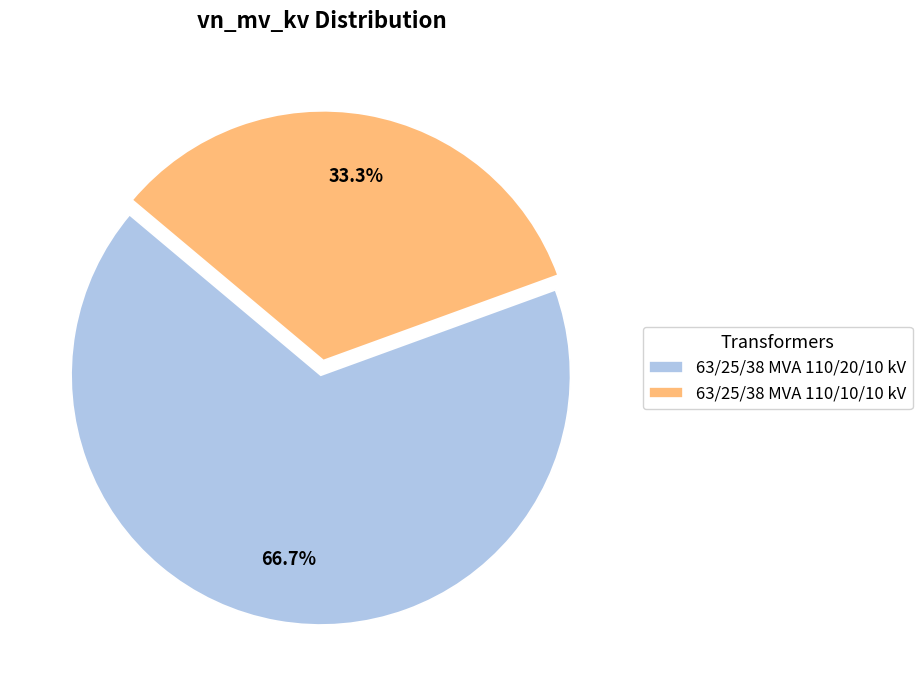

To the nearest percent, what is the difference between the largest and smallest slice percentages?

33%